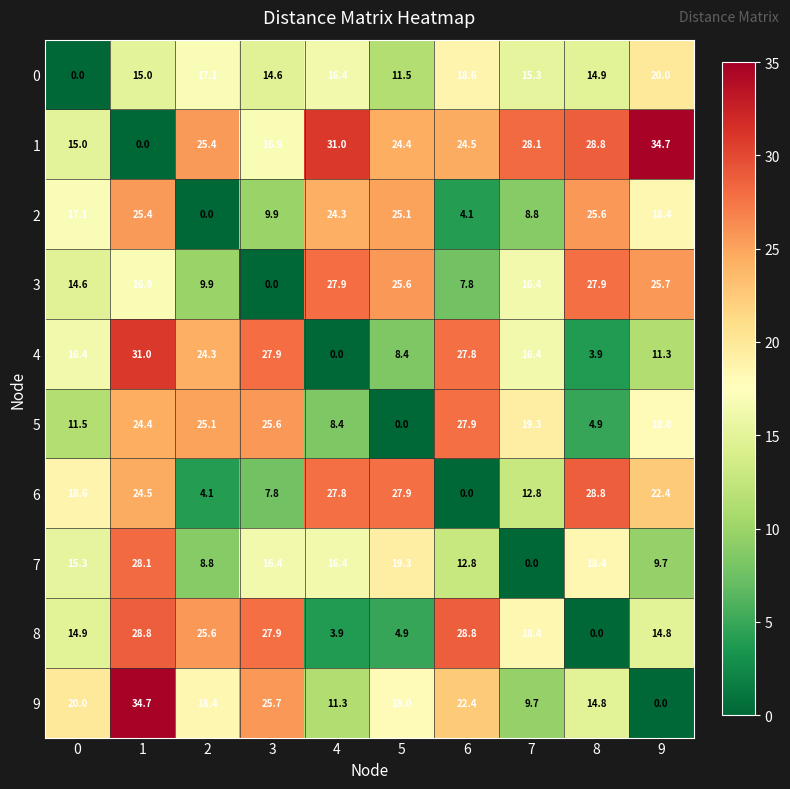

What is the total value across all series at 7?

145.2